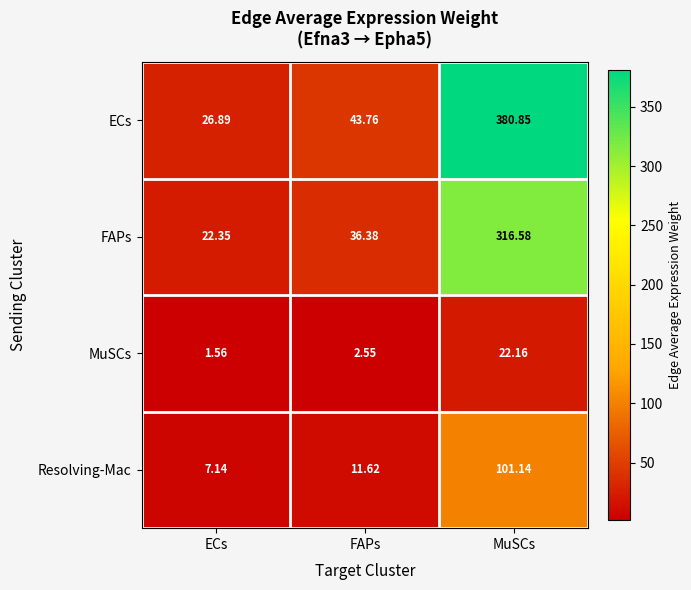

List the labels in order of Resolving-Mac value, largest first.

MuSCs, FAPs, ECs